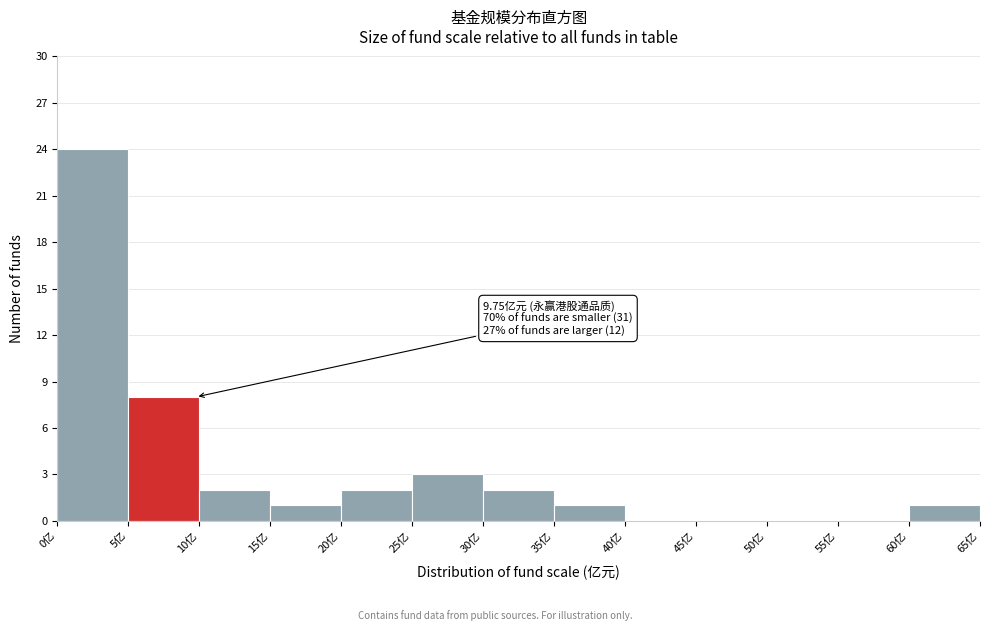

Over which range of the x-axis is the bar tallest?

0 to 5